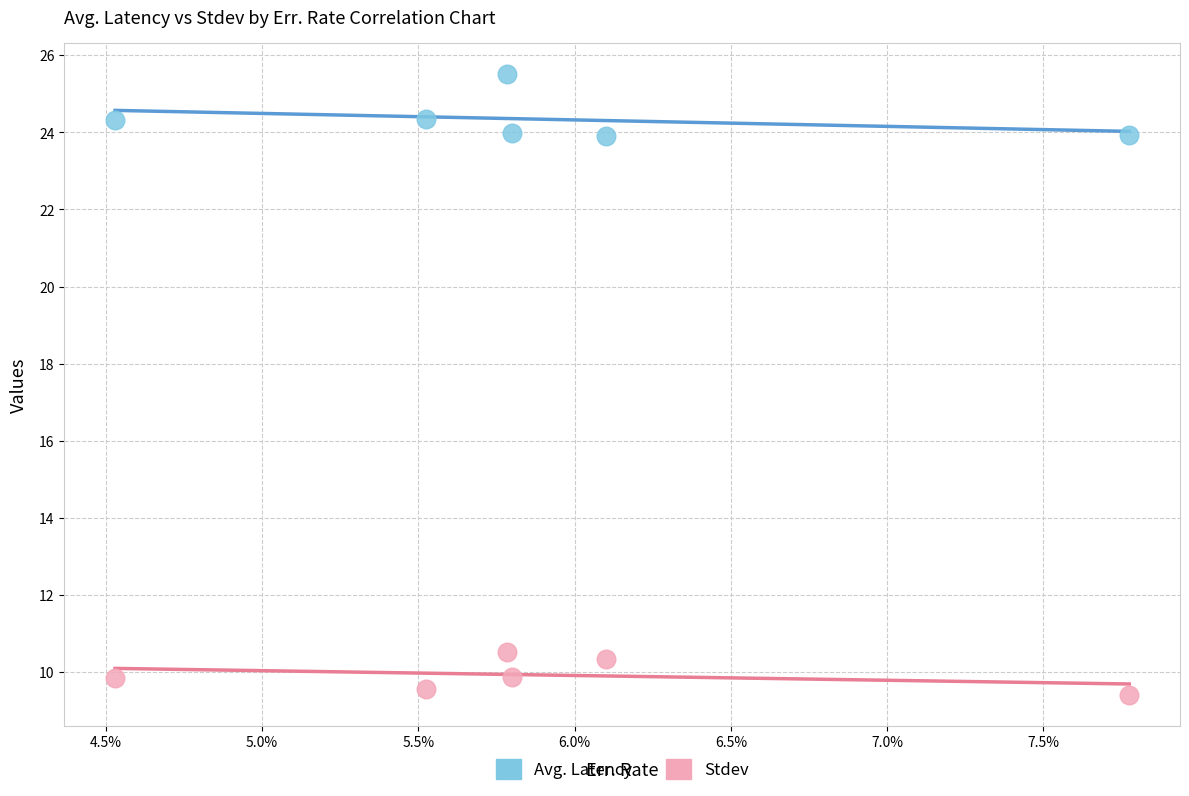

Across all data points, what is the average Y value?

17.1